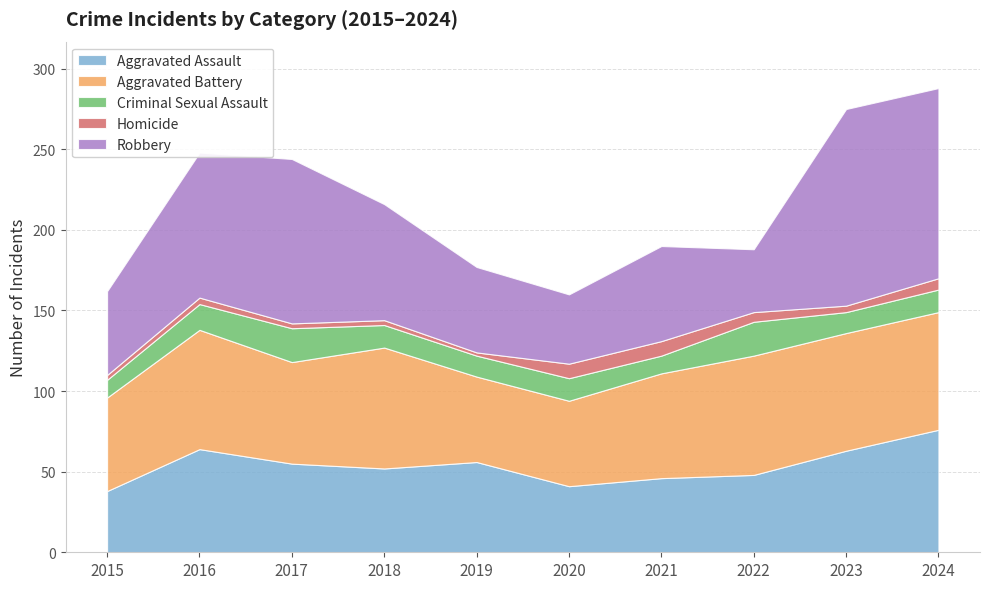

Is it true that Aggravated Battery equals 53 at 2020?

True